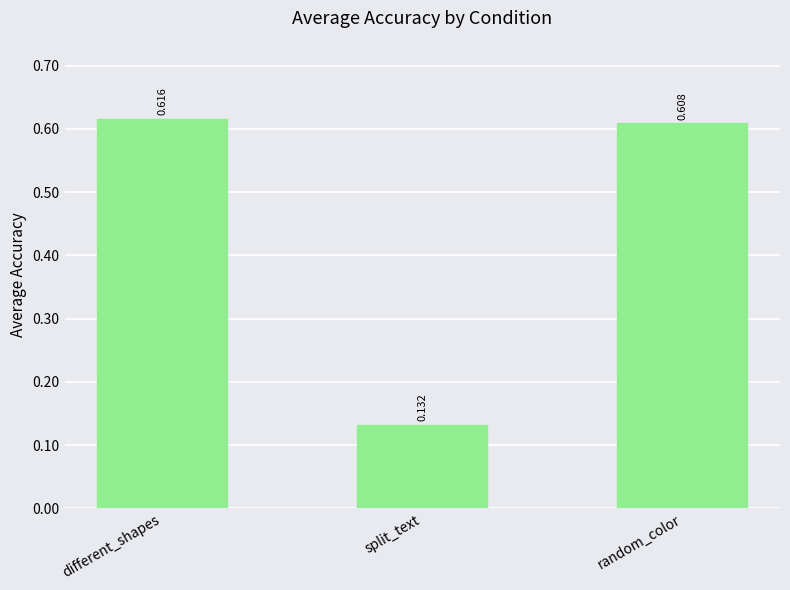

Rank the categories by value from highest to lowest.

different_shapes, random_color, split_text